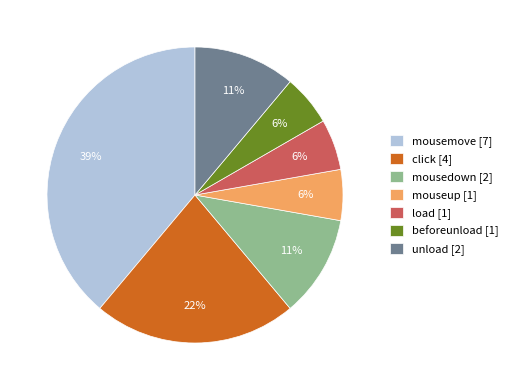

How many segments does this pie chart have?

7